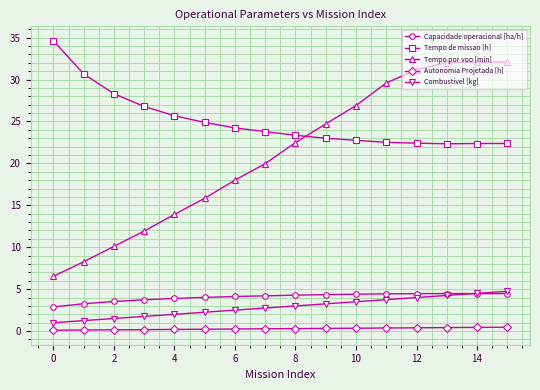

At how many categories does at least one series exceed 11?

16